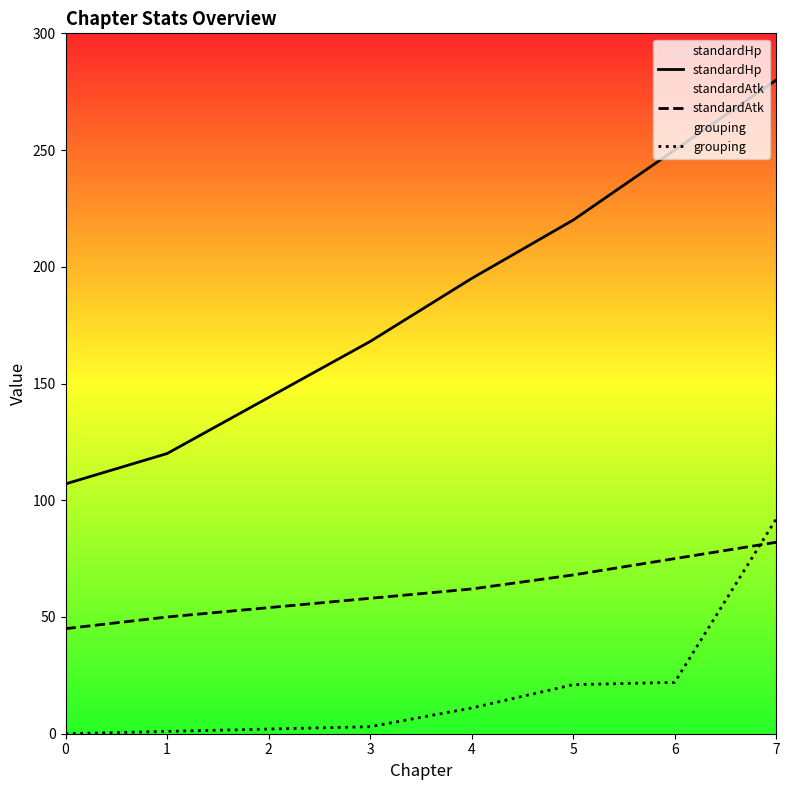

How many lines are shown in the chart?

3